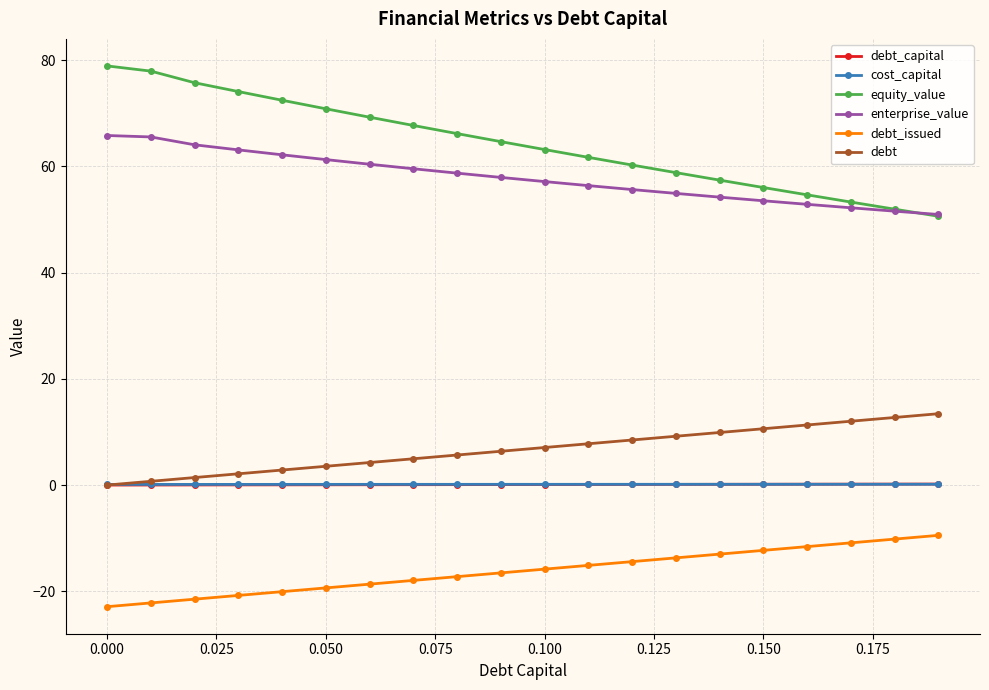

How many values in the equity_value series exceed 64?

10